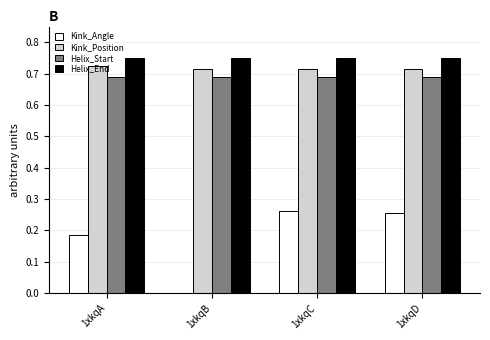

What is the total value across all series at 1xkqB?

2.2